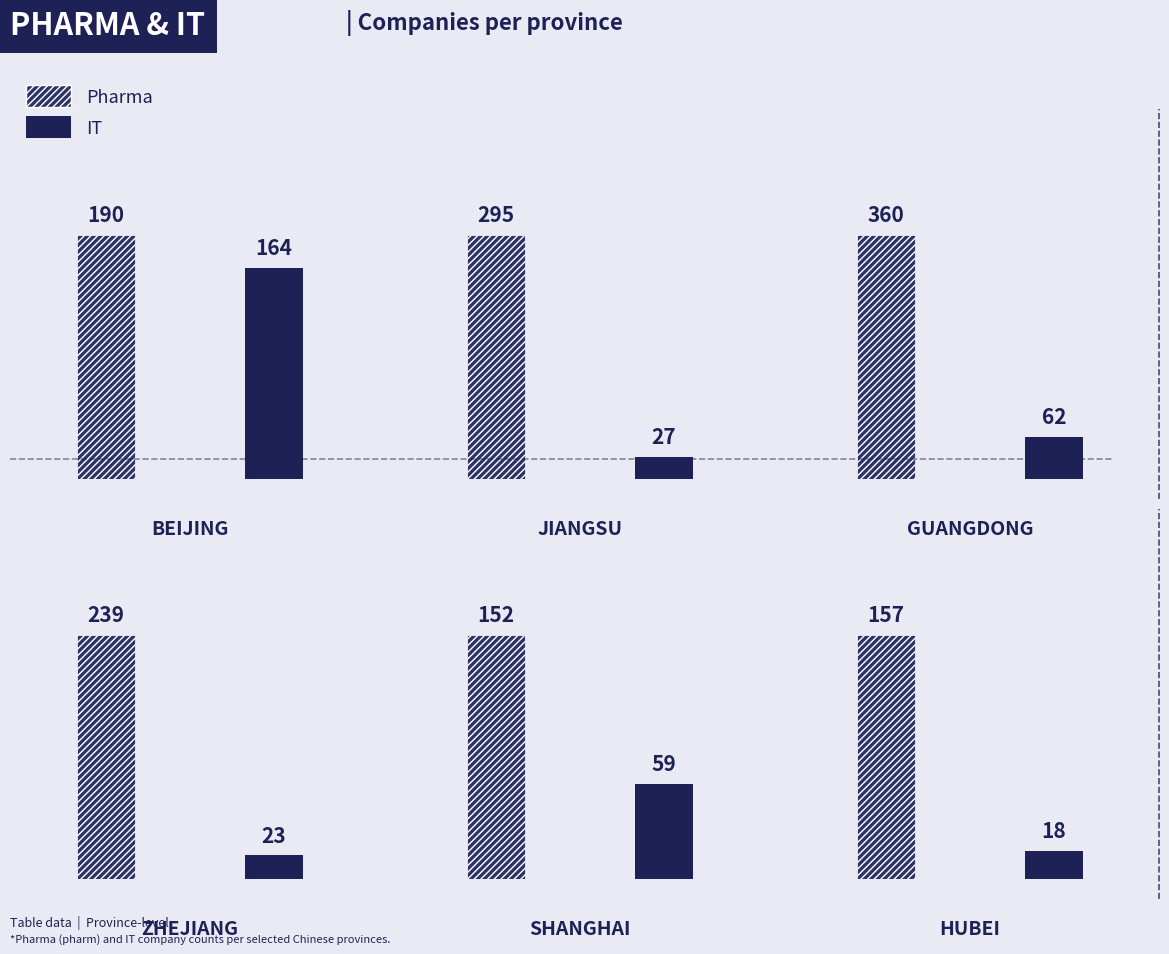

The value of IT at Jiangsu is 6. True or false?

False